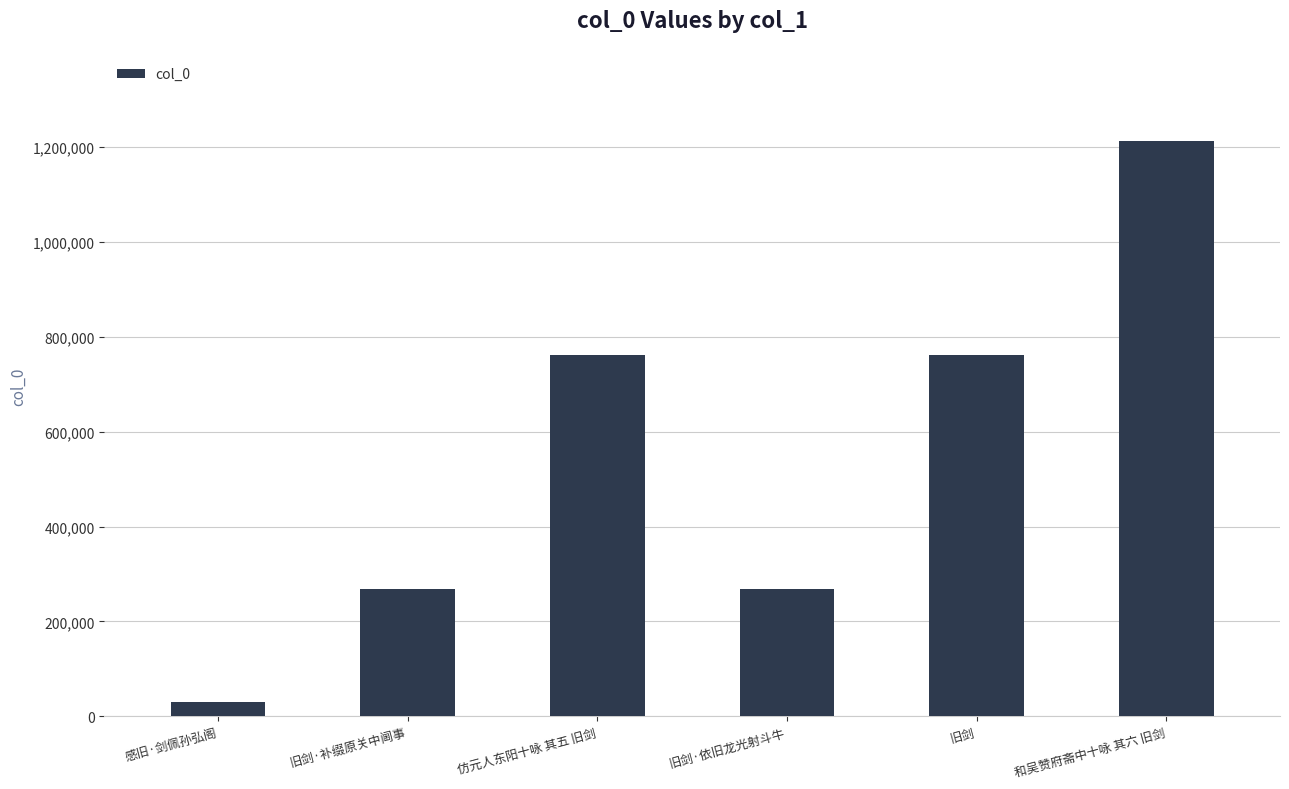

Is it true that the value at 旧剑·依旧龙光射斗牛 is 268412?

True